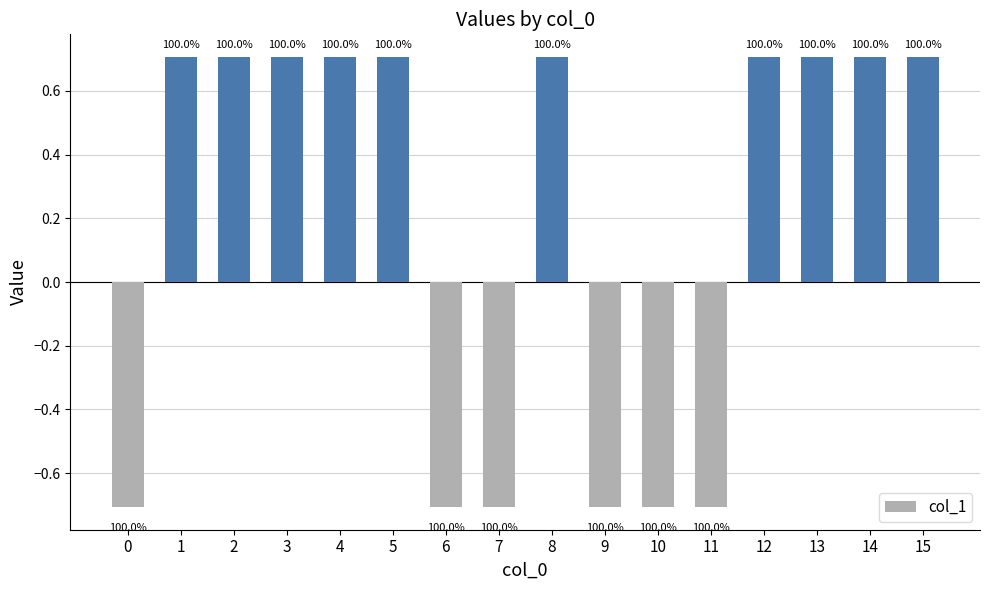

Where does the data first go above 0?

1